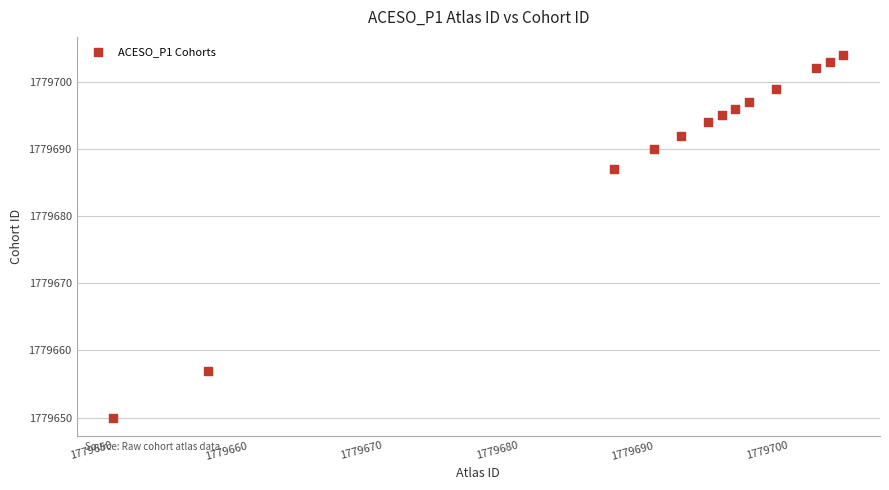

What Y value in the scatter plot is closest to 1779677?

1779687